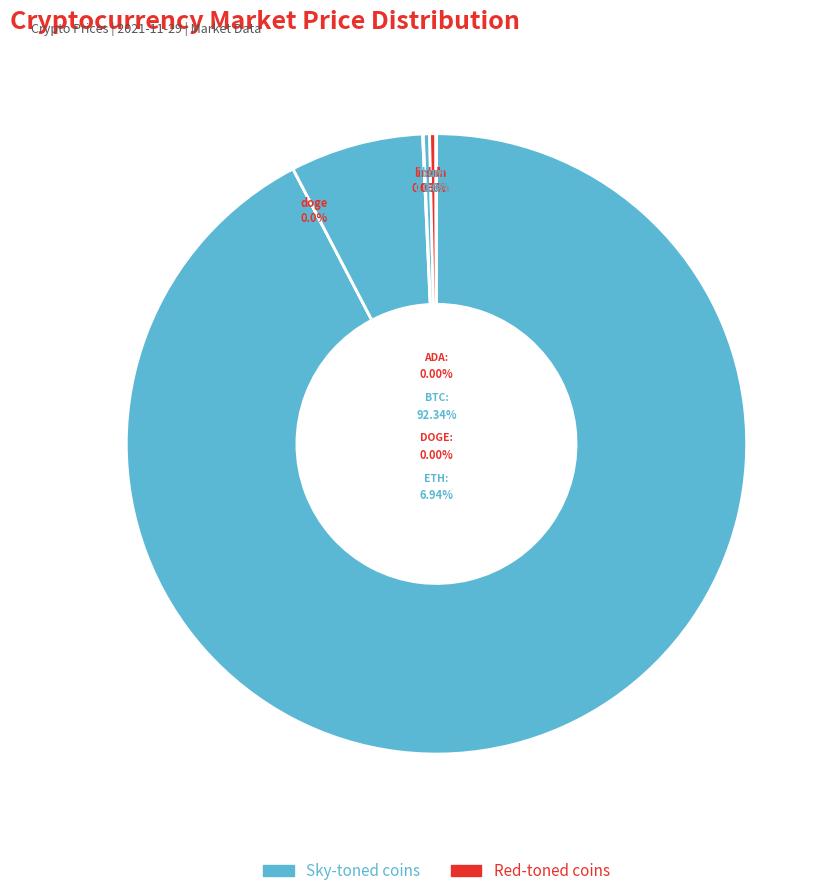

Between uni and sol, which is larger?

sol